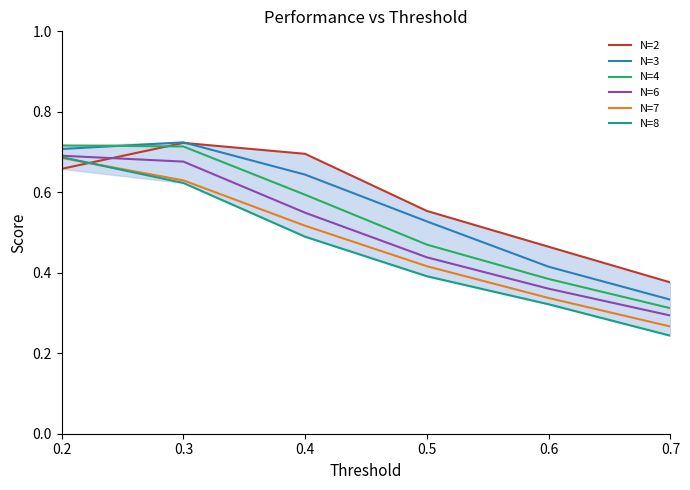

How many lines are shown in the chart?

6